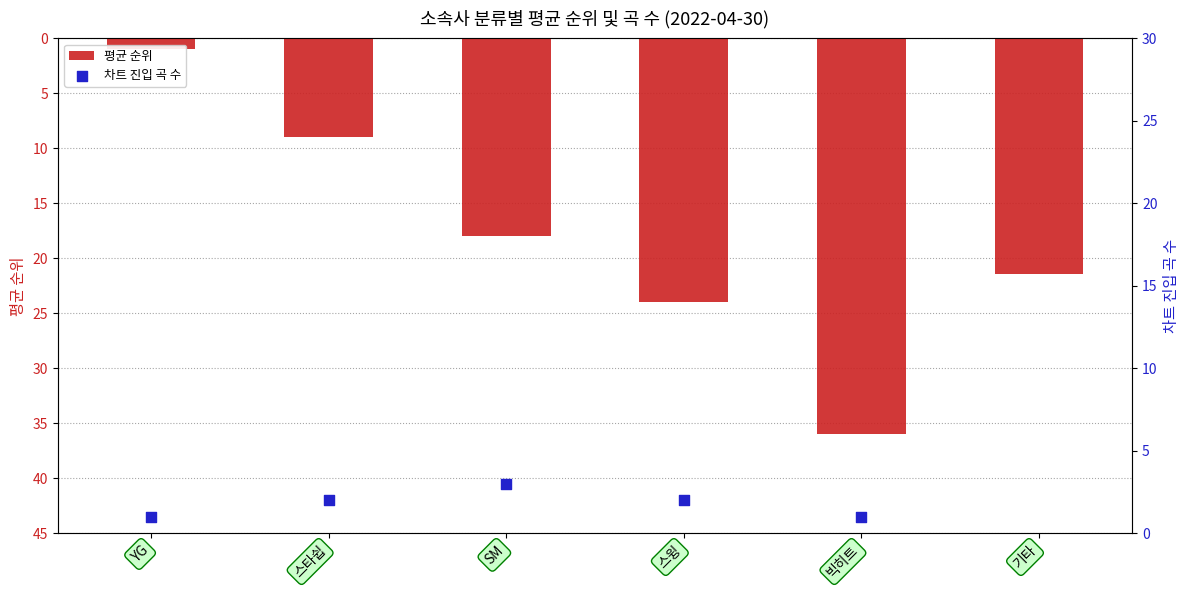

Which series contains the lowest Y value?

평균 순위